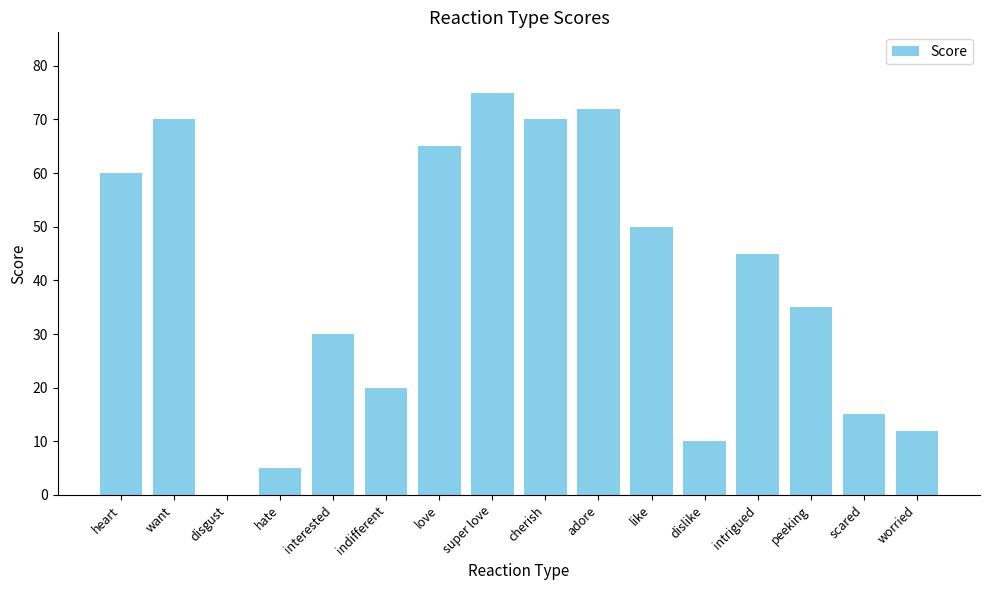

How many values are above zero?

15